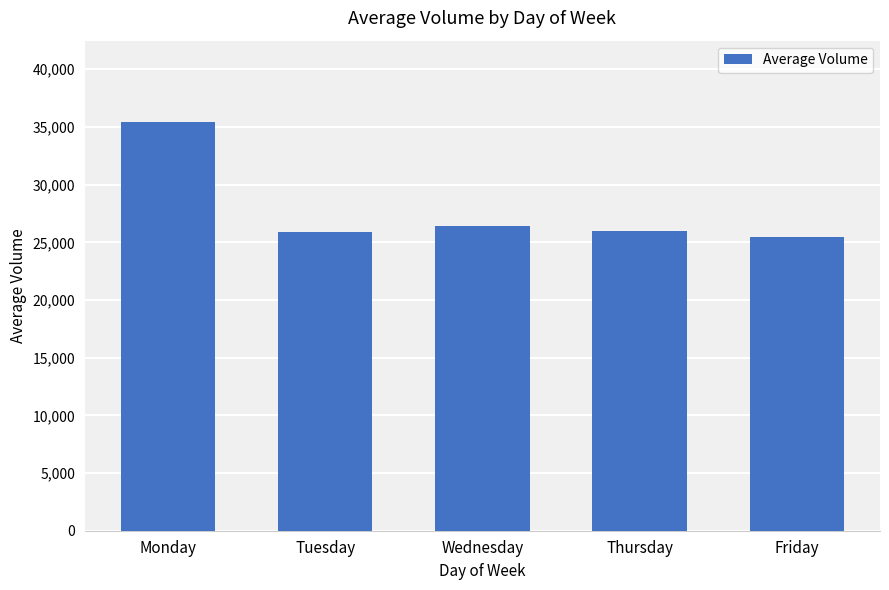

At which label is the value closest to 30414?

Wednesday